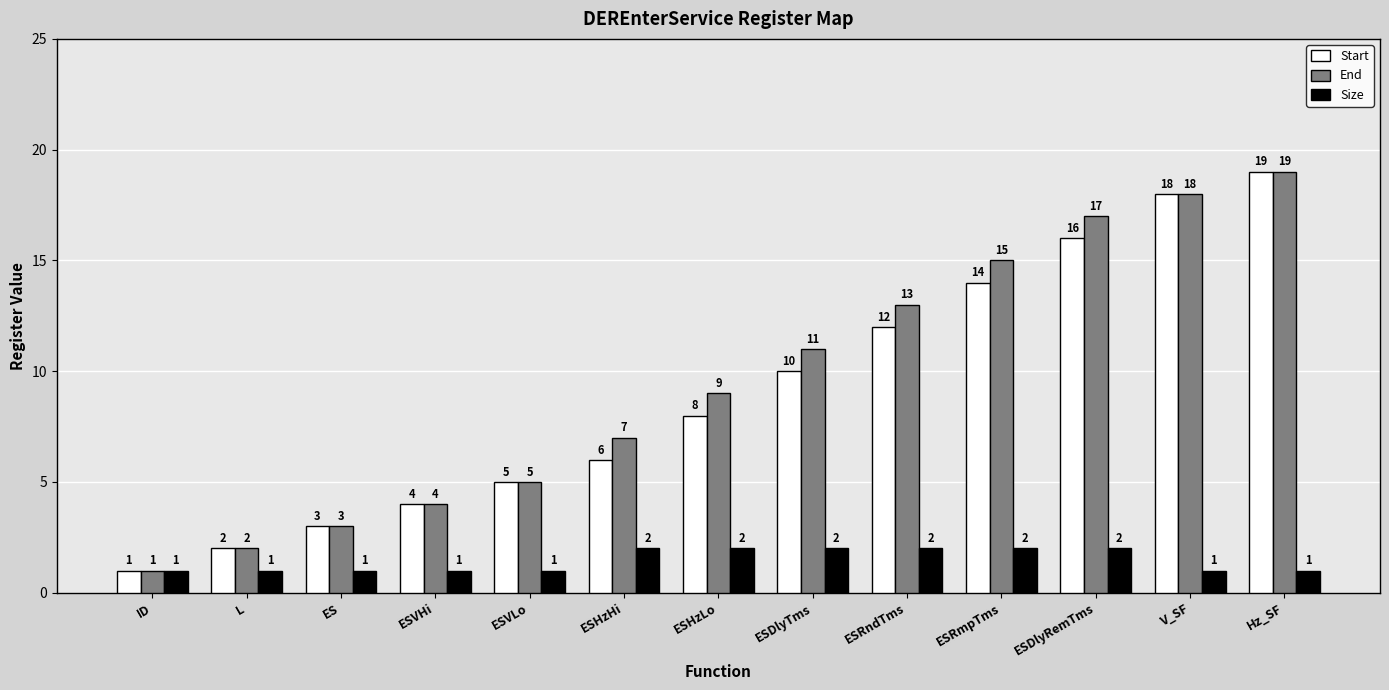

The value of Start at ES is 3. True or false?

True